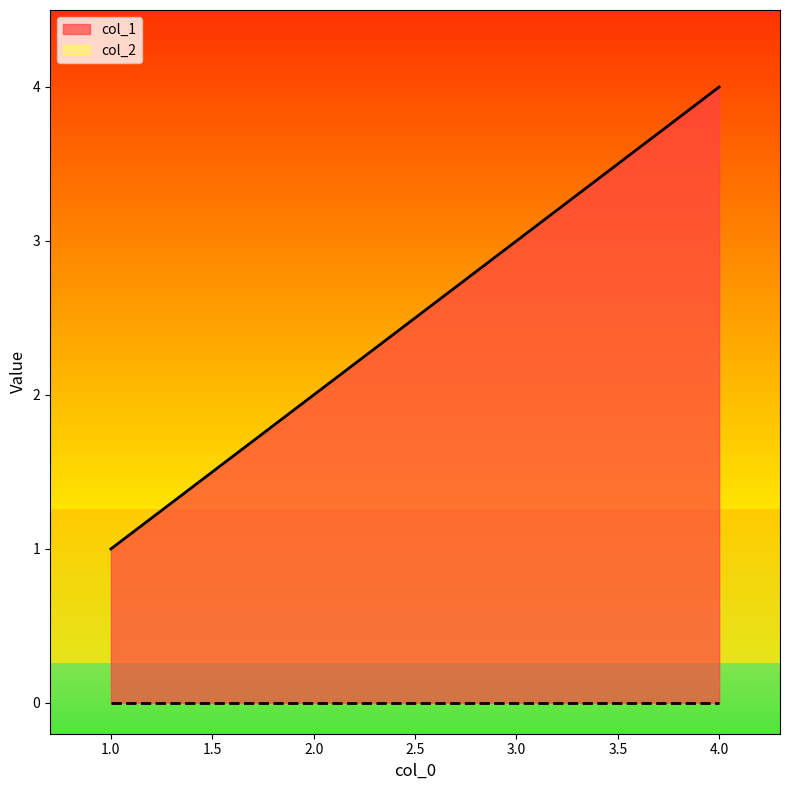

Reading left to right, extract all data points from this chart.

1	2	3	4